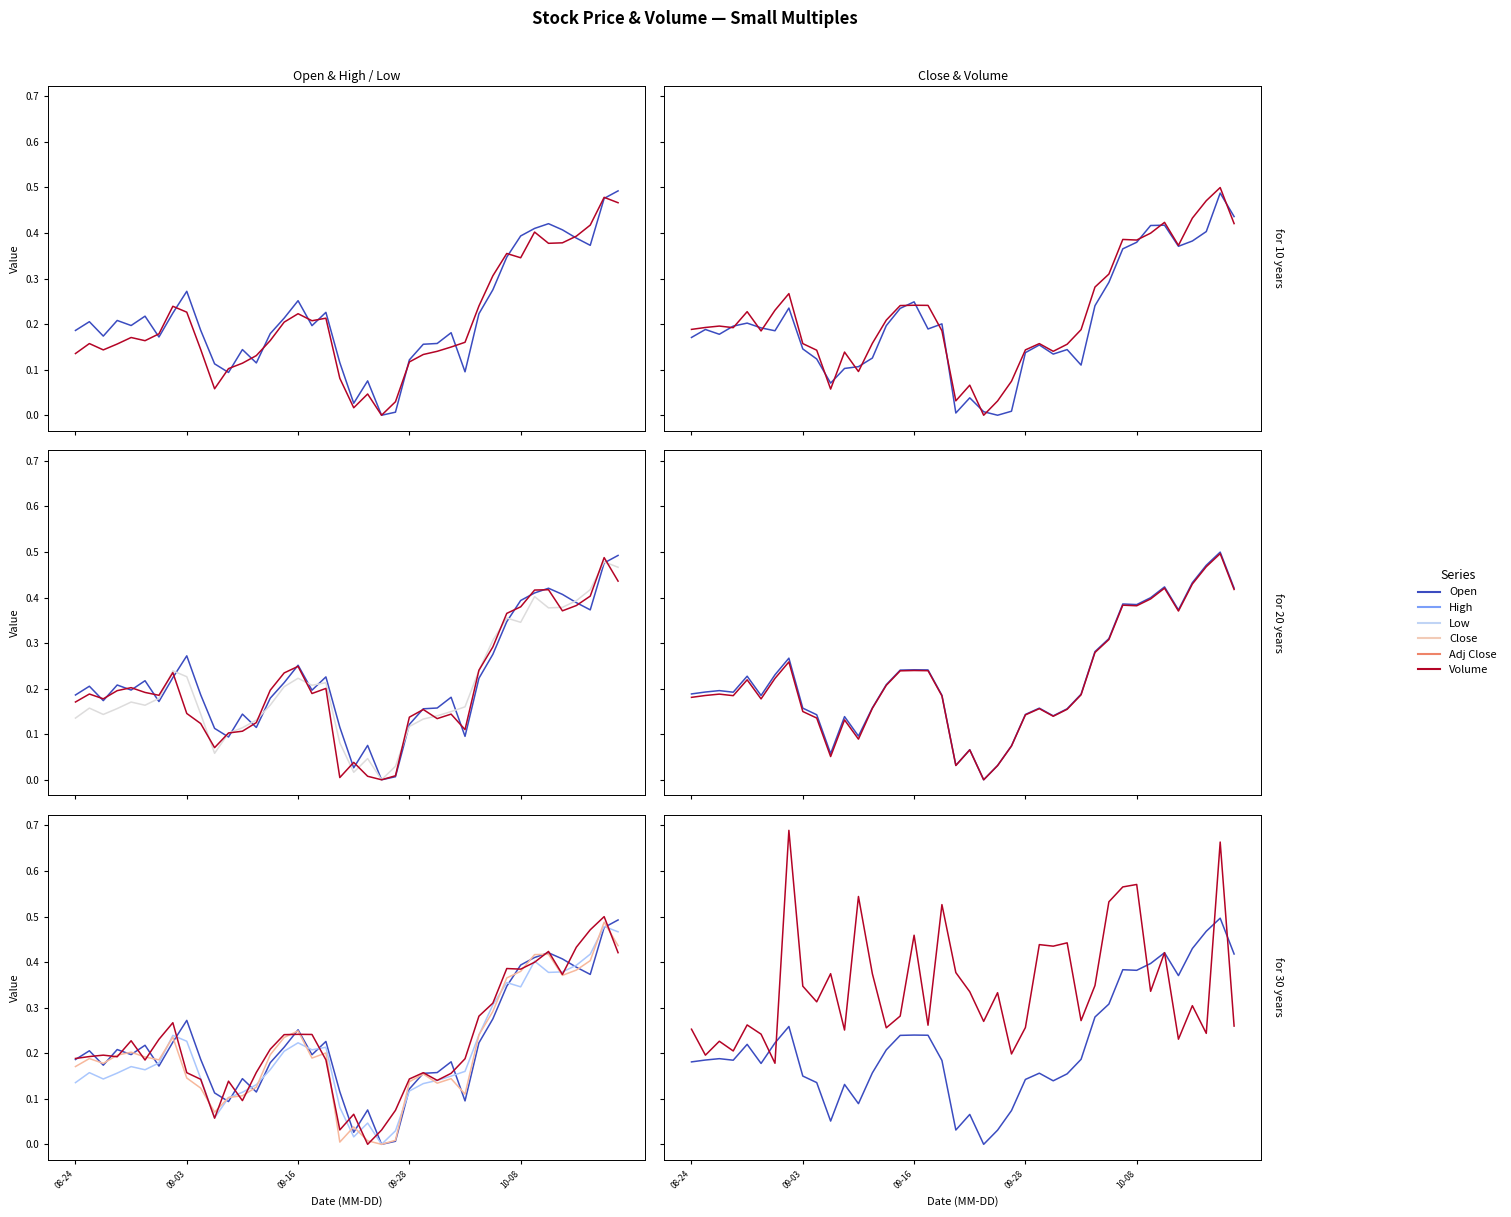

Rank the categories by High value from highest to lowest.

38, 39, 37, 33, 36, 35, 34, 31, 32, 30, 29, 7, 8, 16, 18, 17, 15, 6, 10-08, 14, 5, 28, 09-03, 09-28, 27, 9, 09-16, 26, 08-24, 25, 13, 24, 12, 11, 19, 10, 21, 23, 20, 22